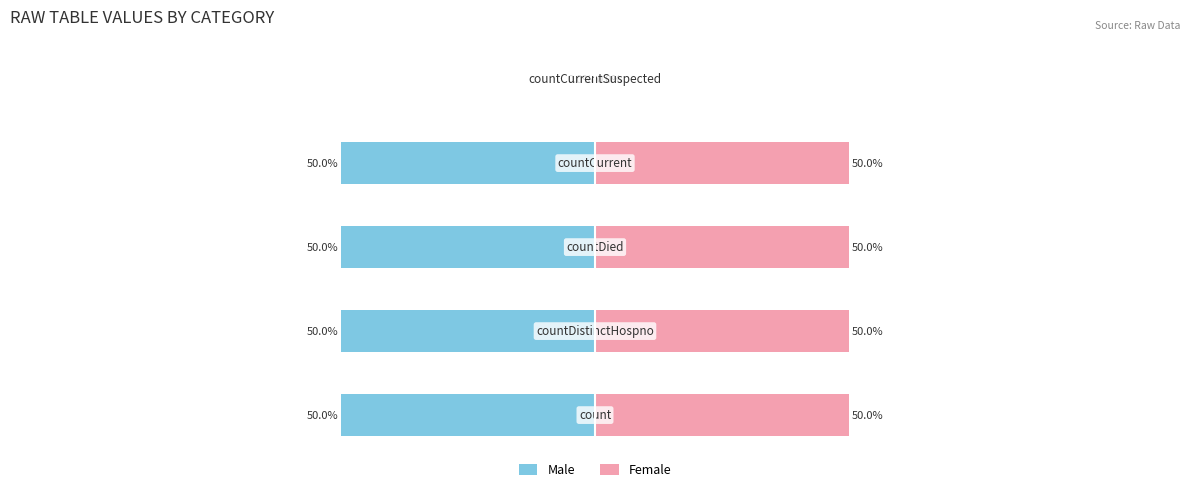

What are all the series names shown in the legend?

Male, Female